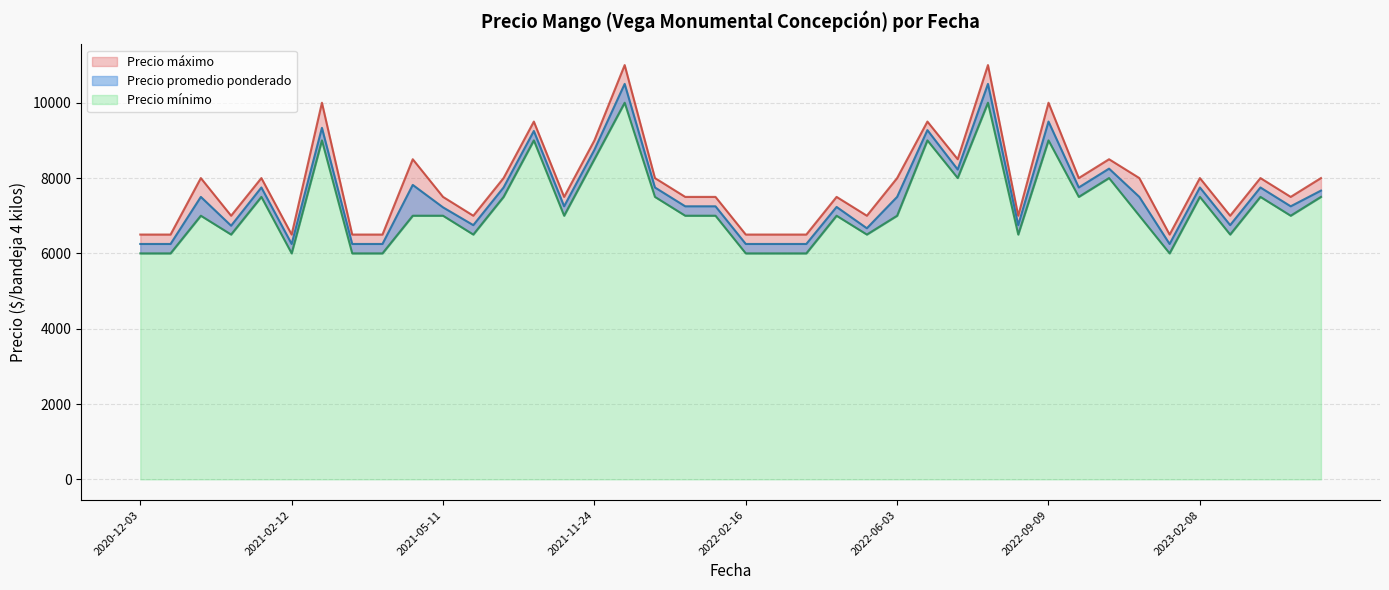

What is the minimum value shown in the chart?

6000